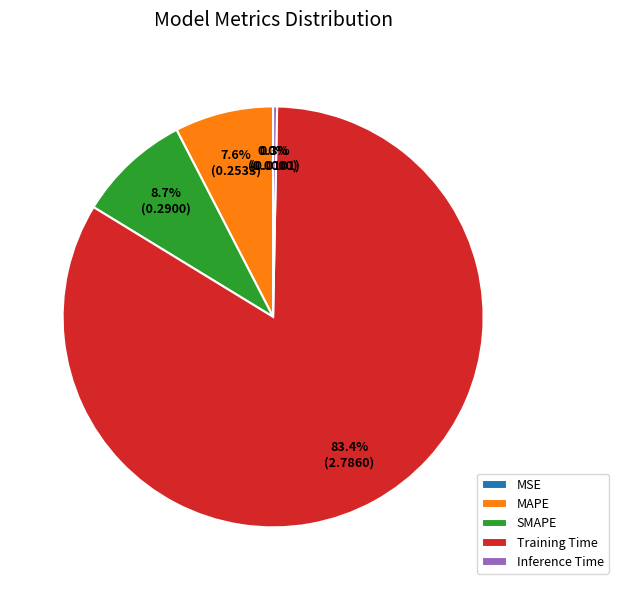

What is the largest slice in the pie chart?

Training Time